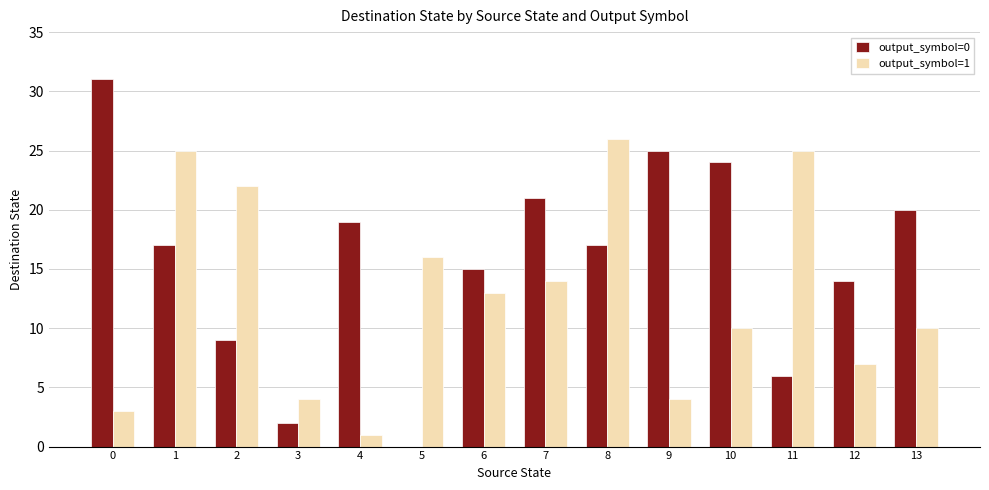

Are the bars horizontal?

No